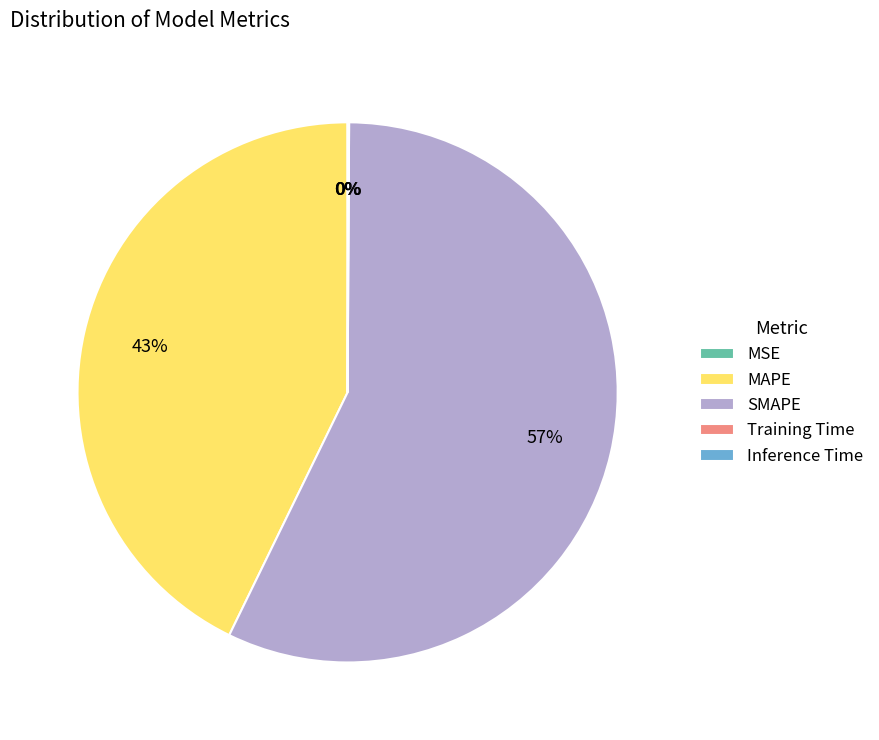

To the nearest percent, what percentage of the pie is SMAPE?

57%